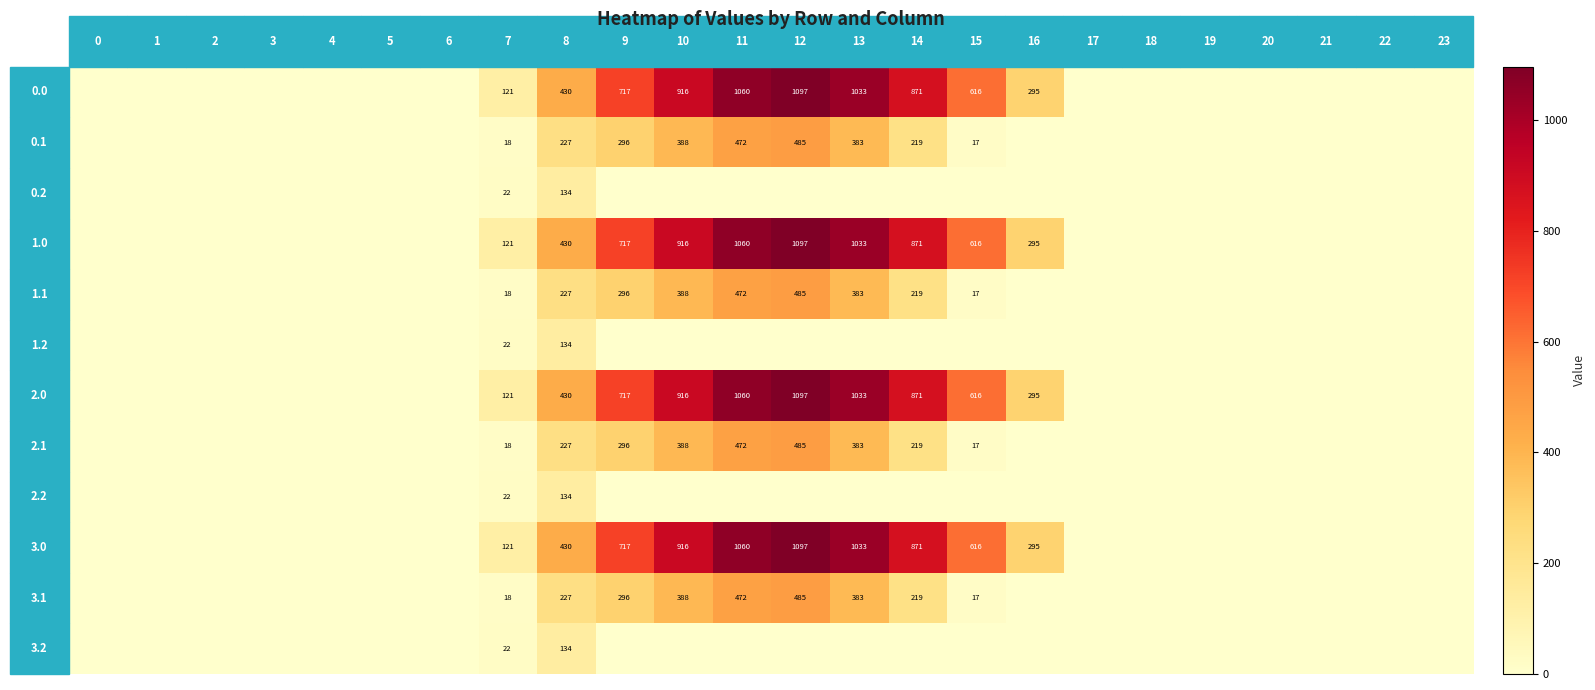

What is the difference between the maximum and second lowest values in the row_10 series?

485.4